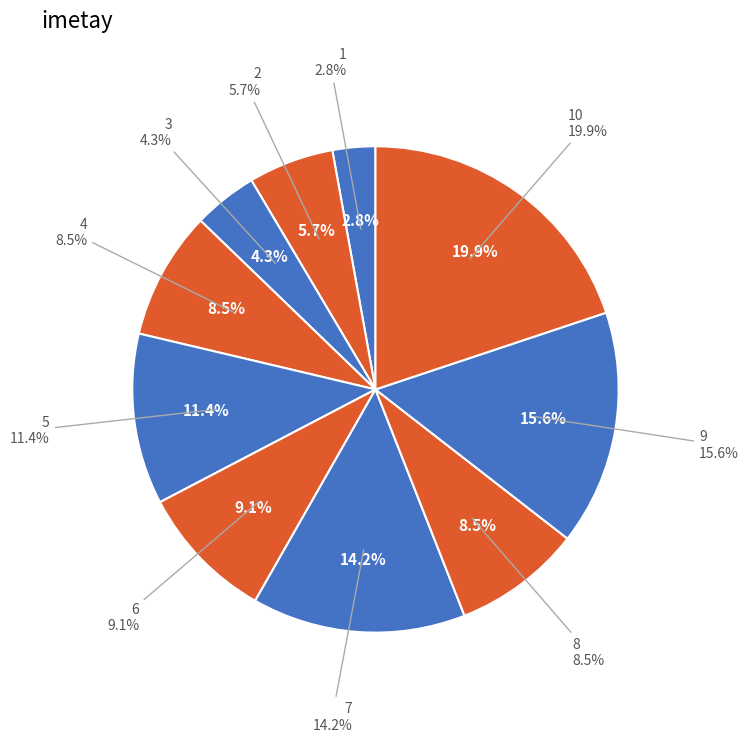

How many segments does this pie chart have?

10